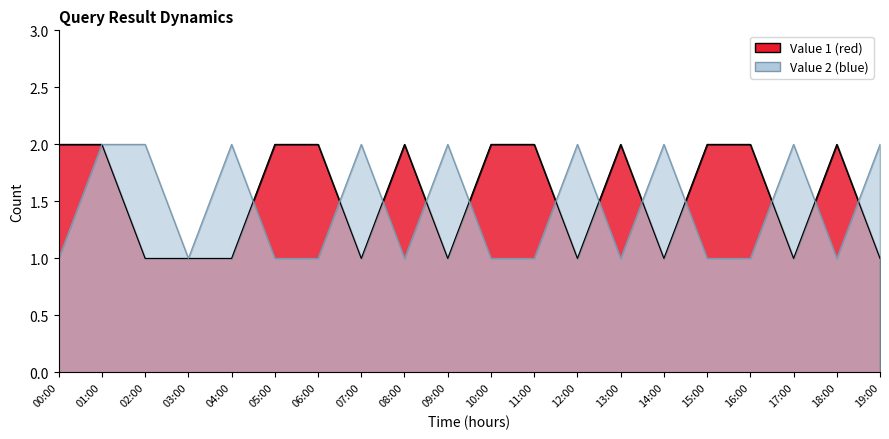

What position from the left is 09:00?

10